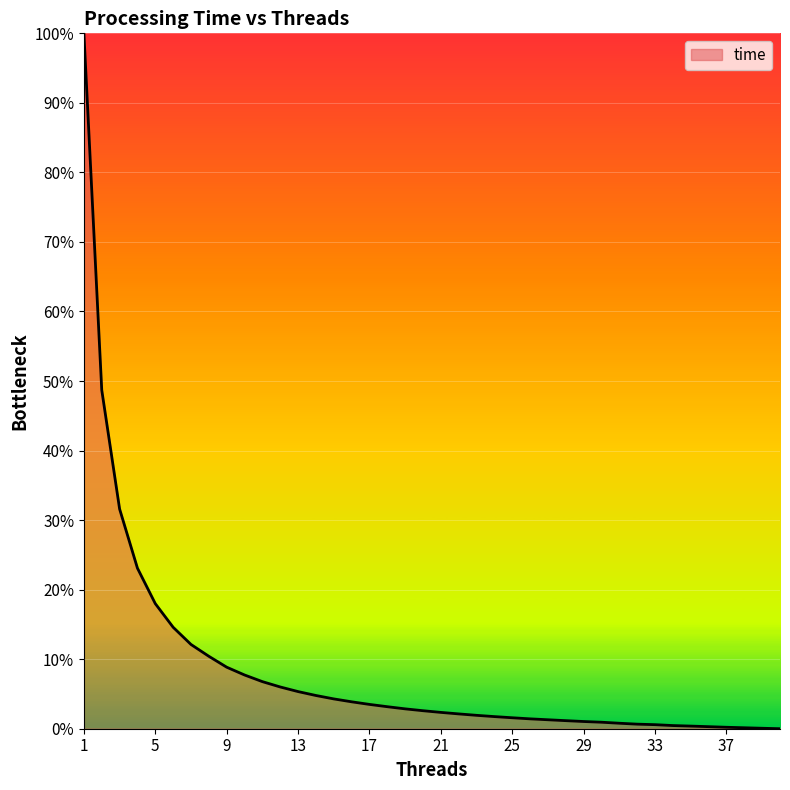

What is the difference between the maximum and minimum values?

100.0